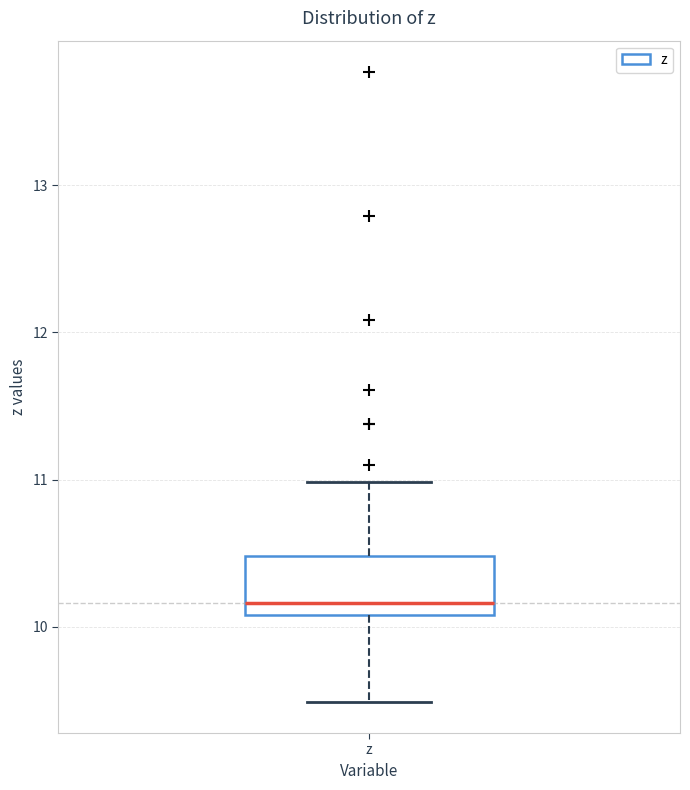

Where is the upper edge of the box for z on the y-axis? The values are not printed on the chart, so give them approximately, as read against the axis.

10.5